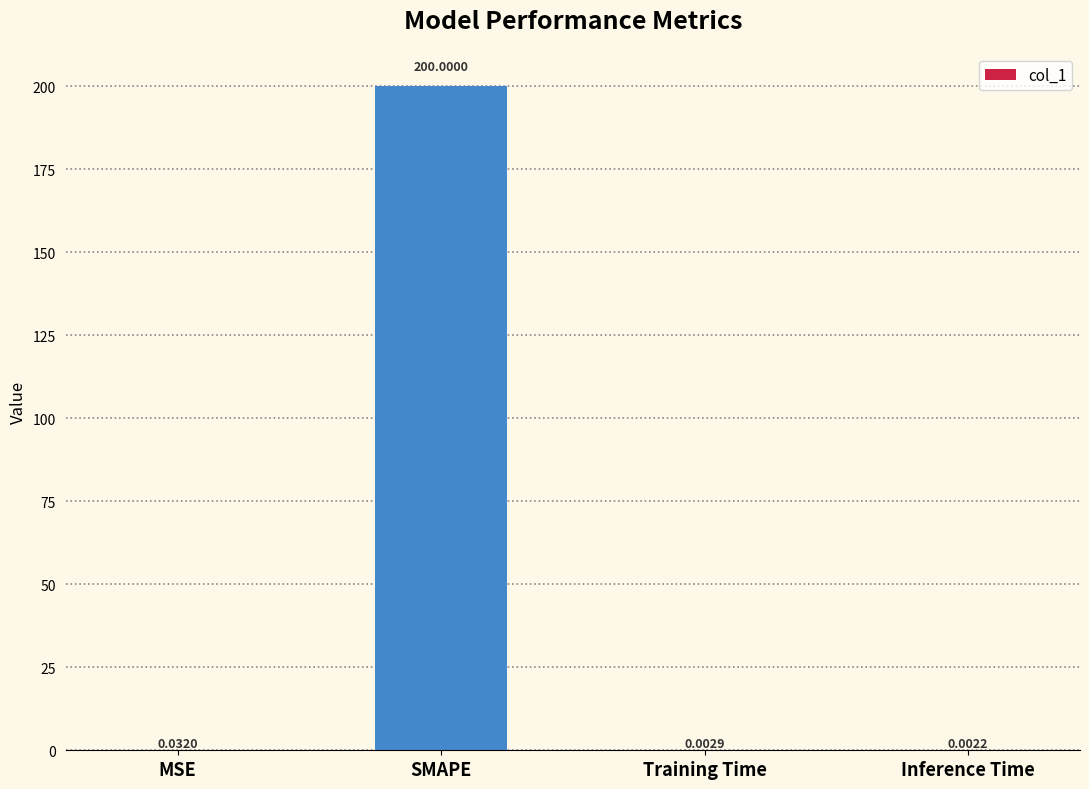

What is the sum of all values?

200.0